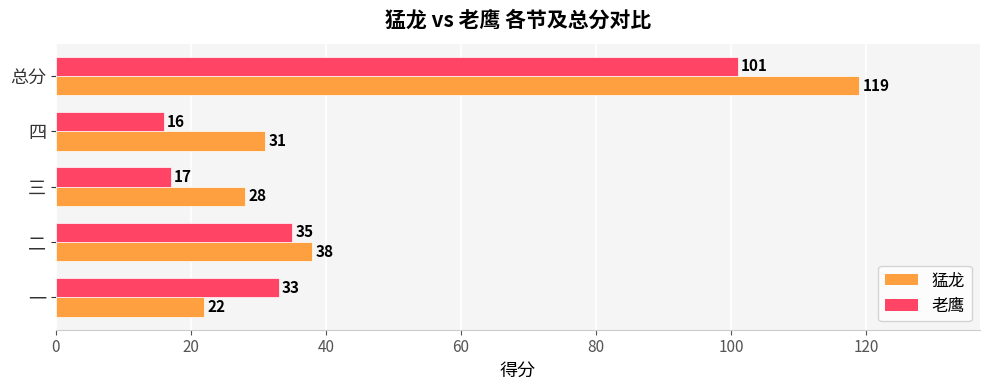

True or false: 老鹰 has a value of 35 at 二.

True